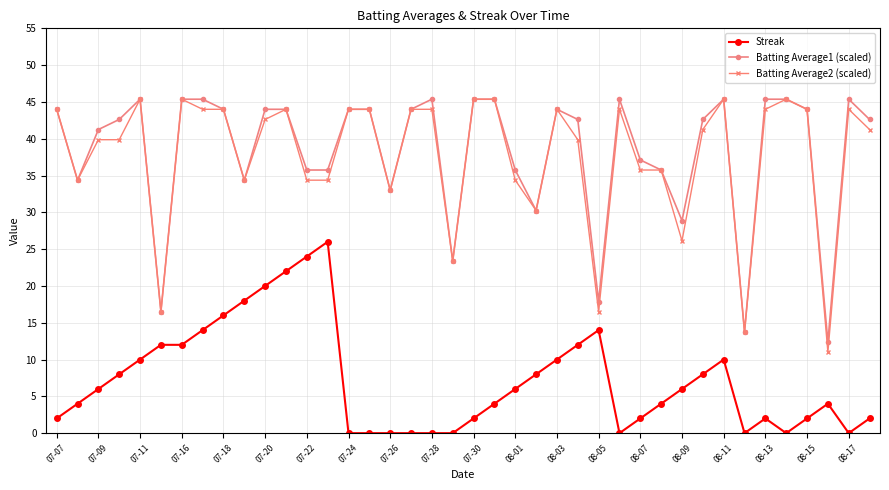

Which series has the largest range (max minus min)?

Batting Average2 (scaled)